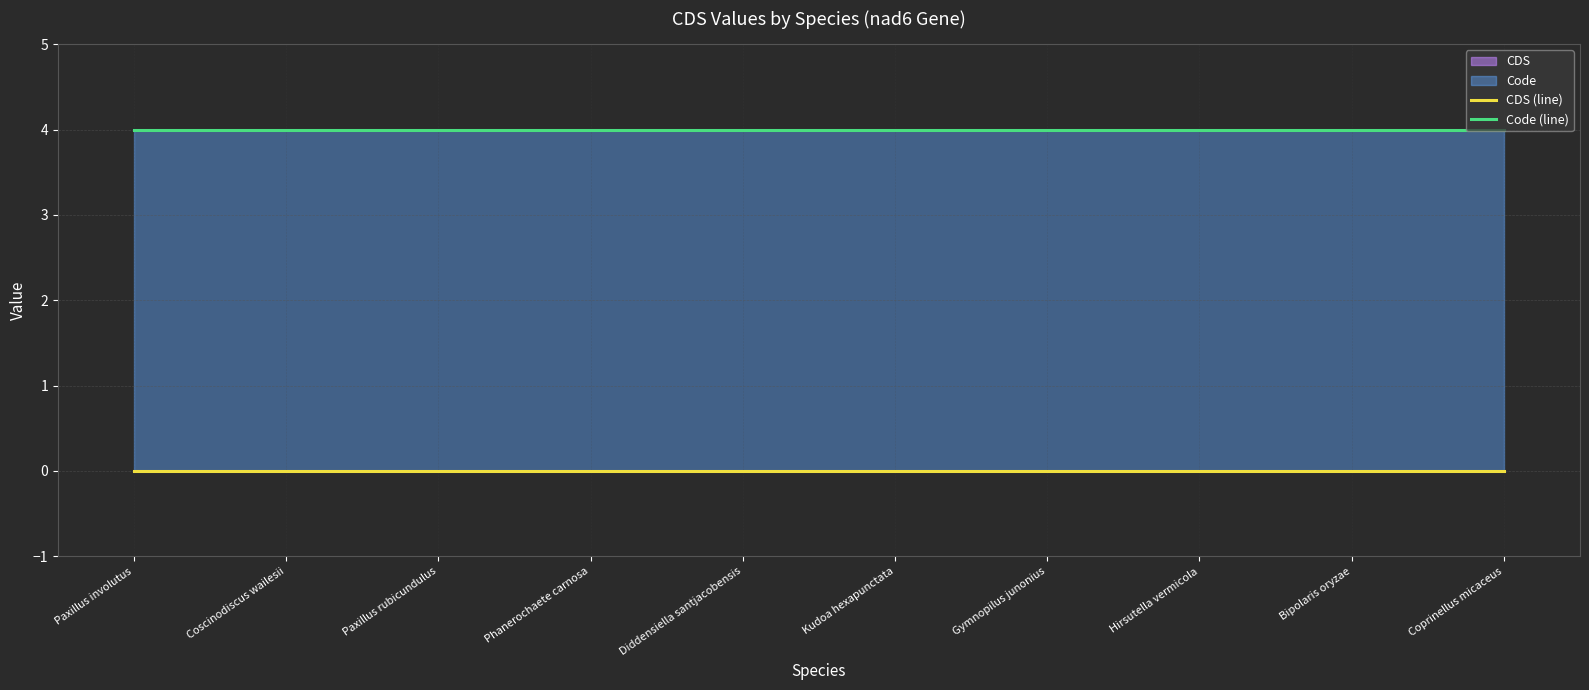

What is the spread (max minus min) of values at Coscinodiscus wailesii?

4